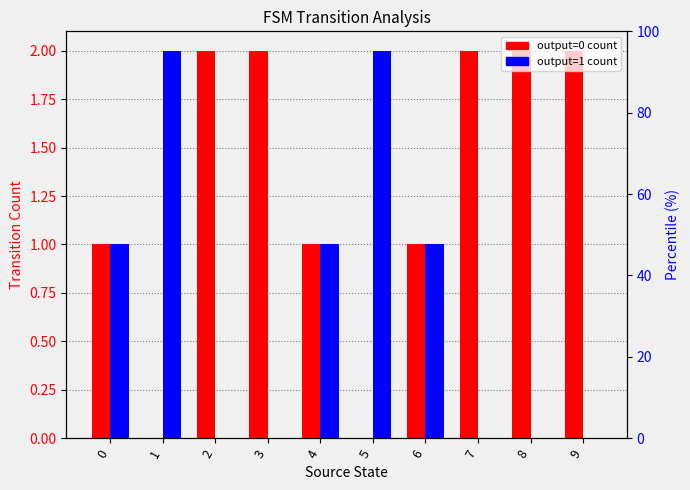

At how many categories does at least one series exceed 1?

7